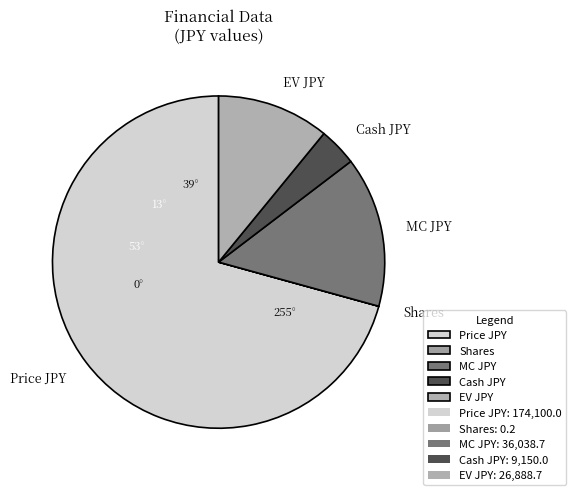

Is it true that Price JPY is 71% of the pie?

True